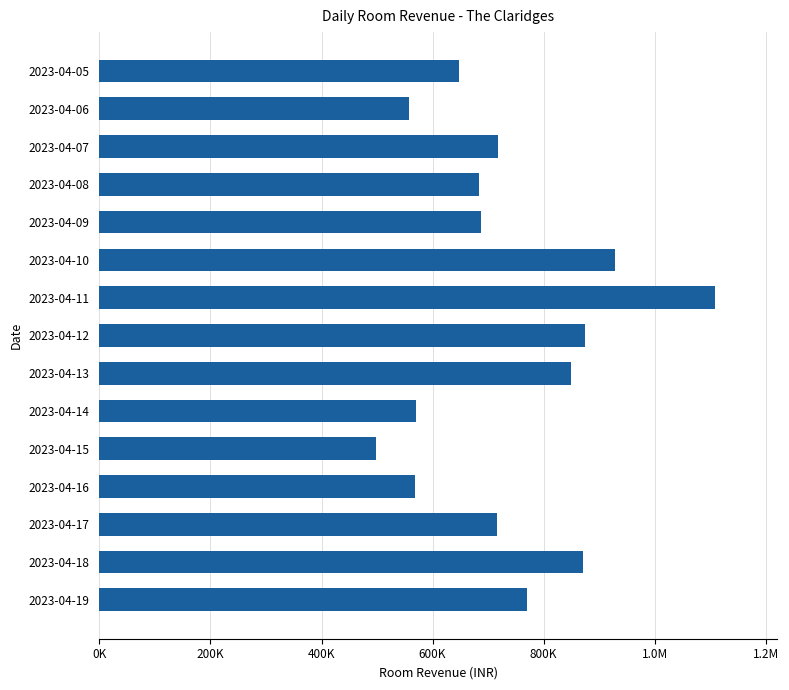

Are the bars horizontal?

Yes